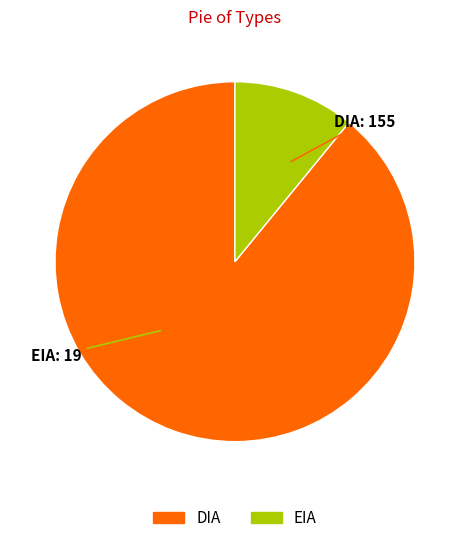

True or false: EIA accounts for 11% of the total.

True